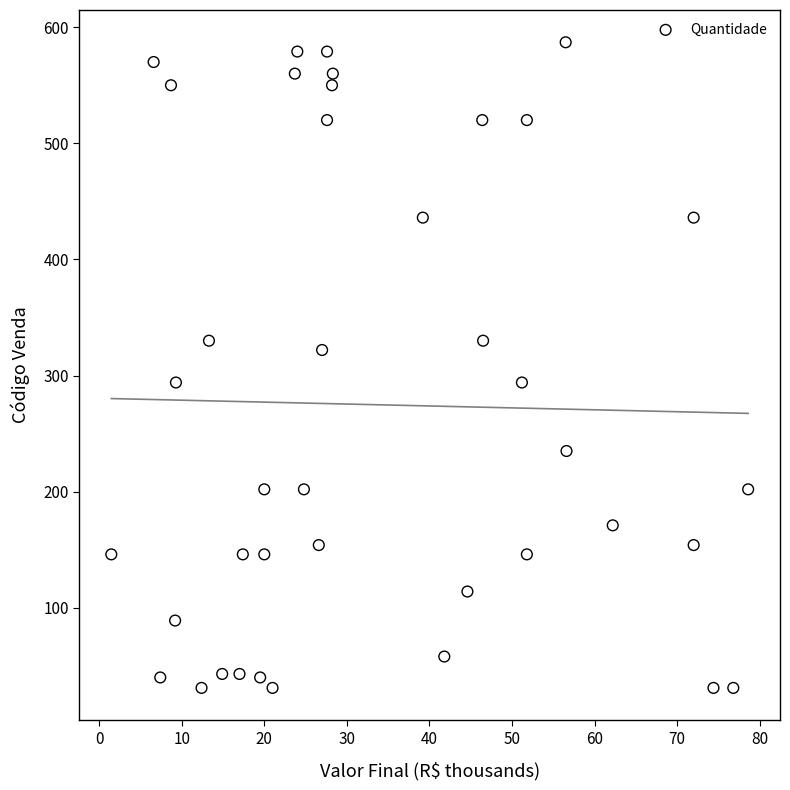

How many data points are displayed?

40